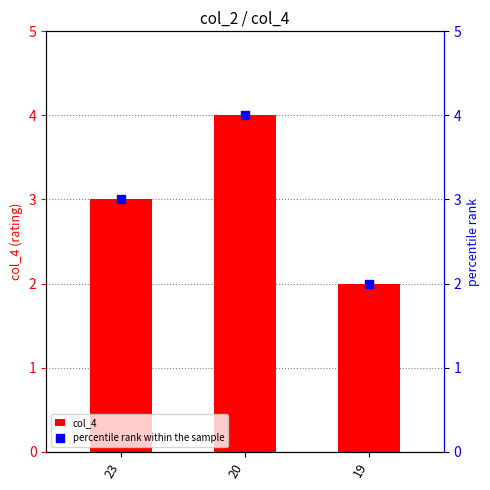

At which category is the sum across all series the highest?

20